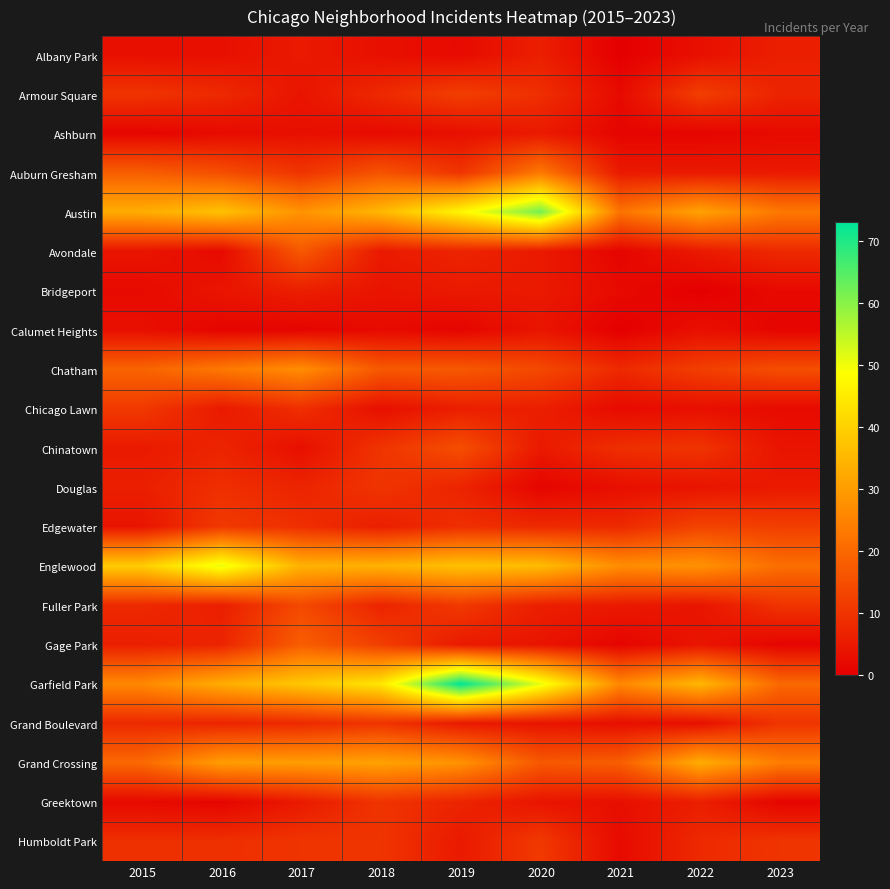

What is the greatest value displayed?

73